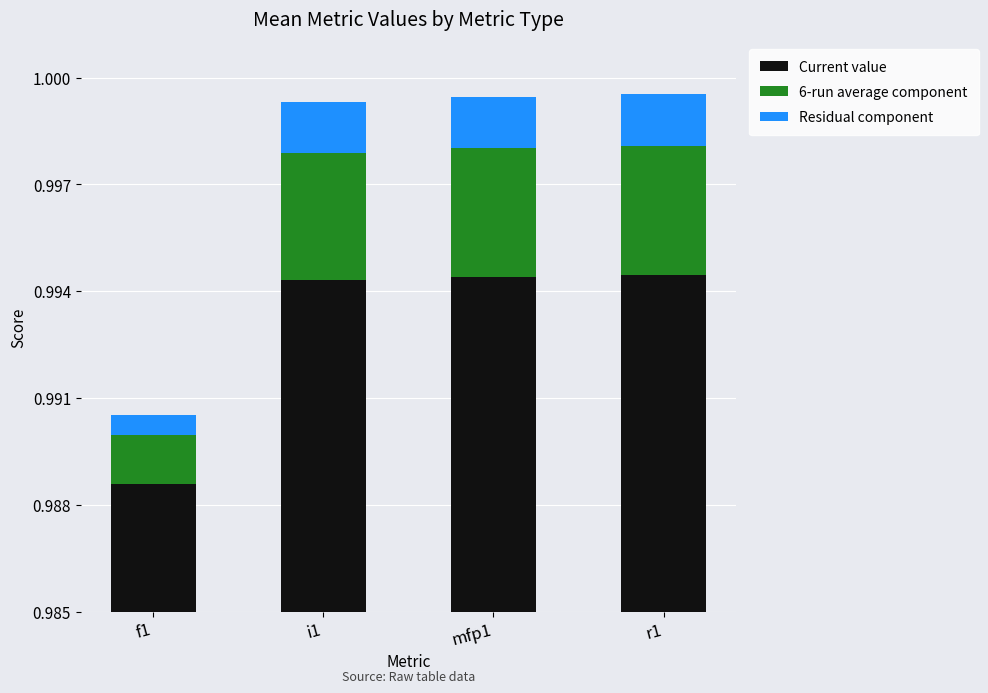

How many groups of bars are there?

4